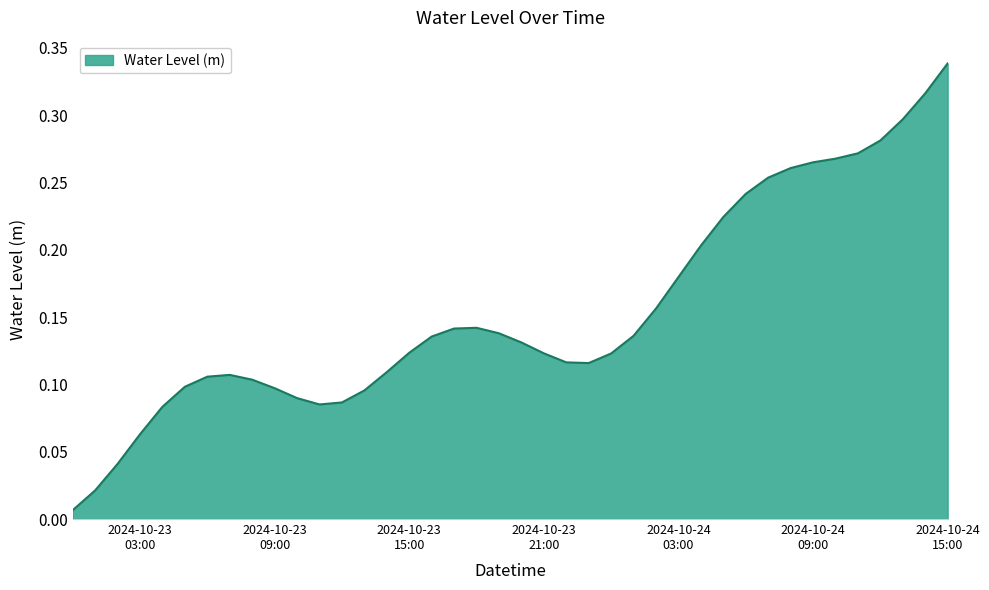

What is the average value?

0.2